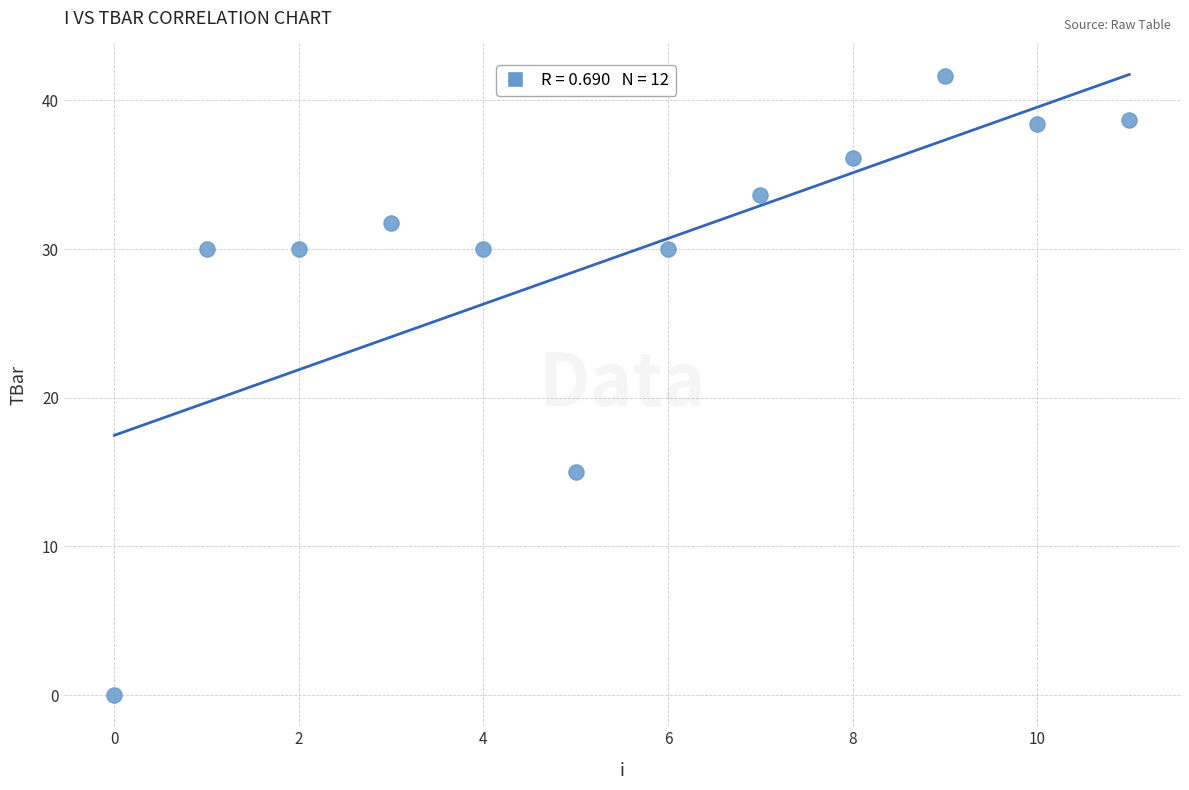

What is the range of Y values (max minus min)?

41.6